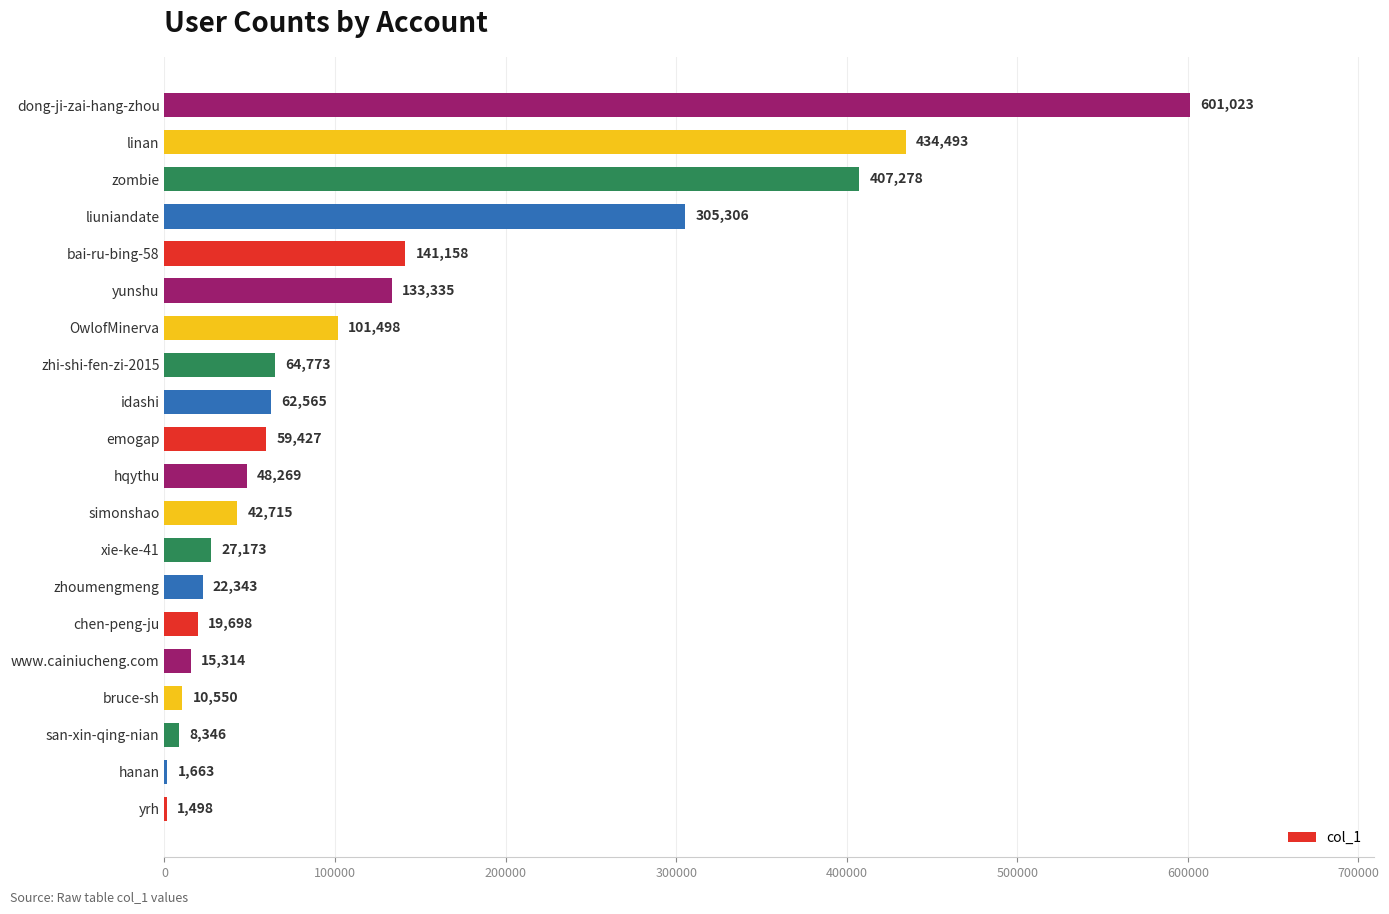

Which has a higher value, liuniandate or yrh?

liuniandate